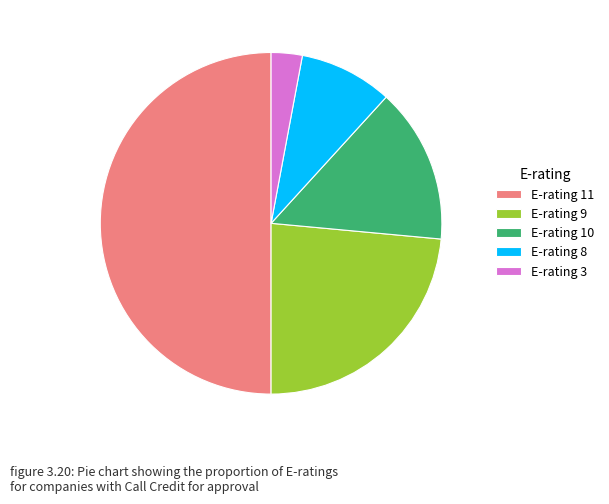

Combined, do E-rating 8 and E-rating 10 account for over 50%?

No